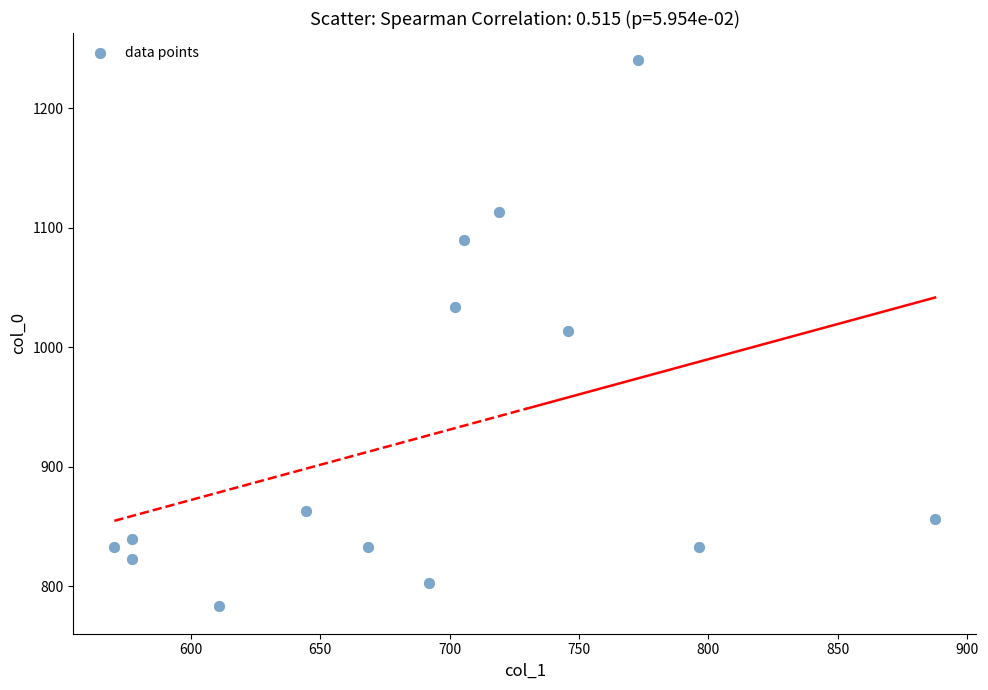

What is the range of Y values (max minus min)?

456.7